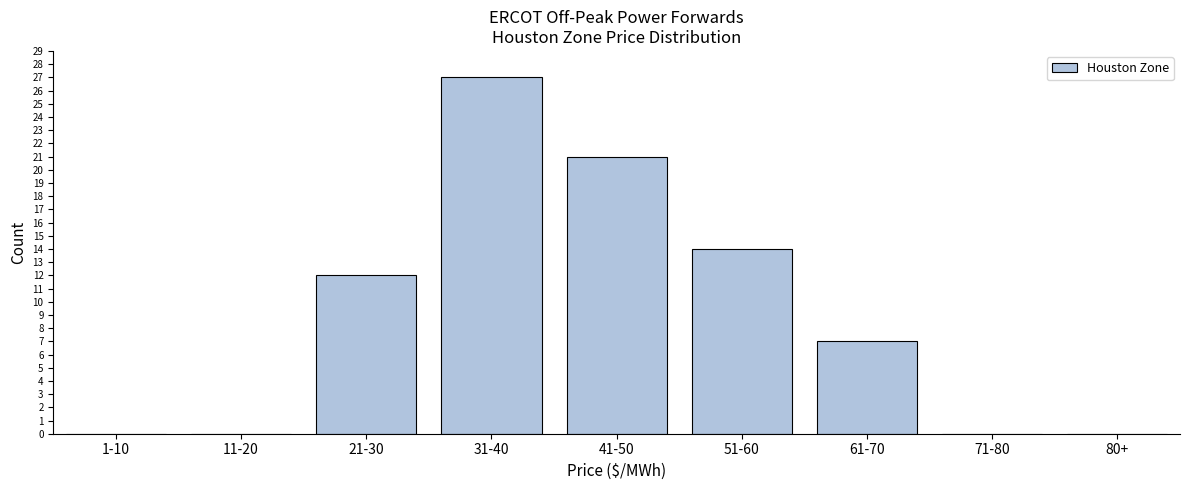

Reading right to left, transcribe all the data shown in this chart.

80+=0	71-80=0	61-70=7	51-60=14	41-50=21	31-40=27	21-30=12	11-20=0	1-10=0